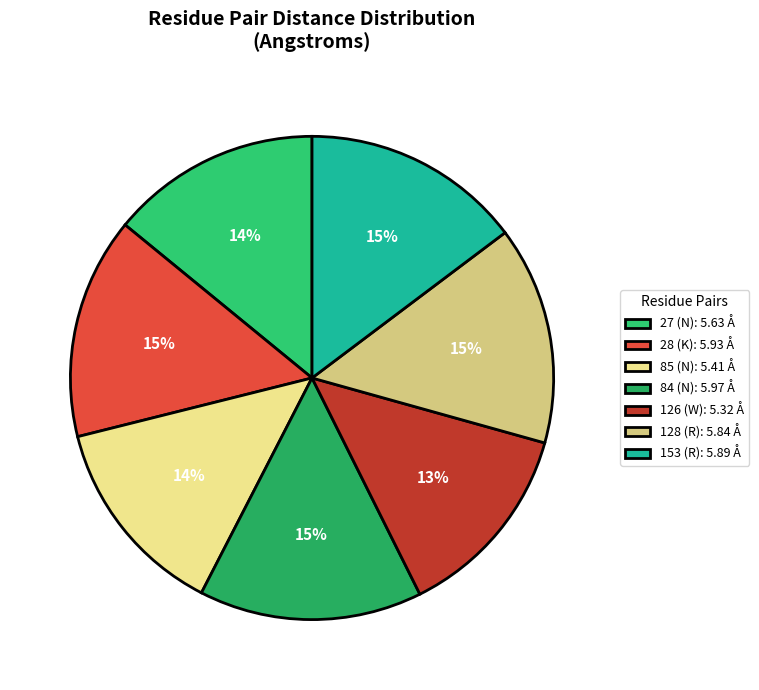

Is 85 (N) the majority of the pie?

No